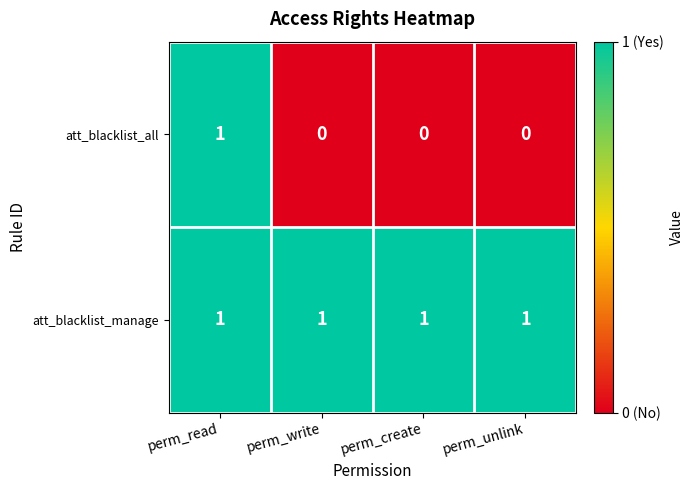

How many series are shown in this chart?

2